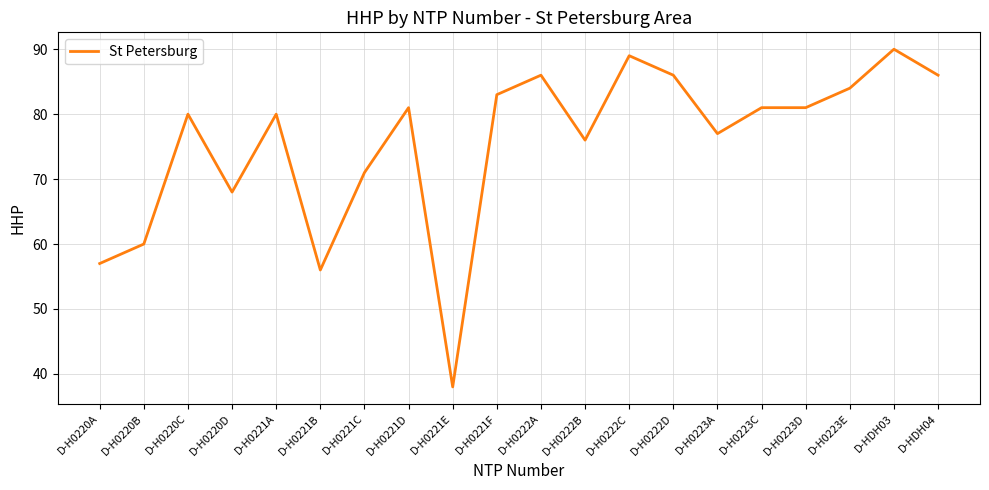

What is the approximate value at D-H0220D, to the nearest 5?

70